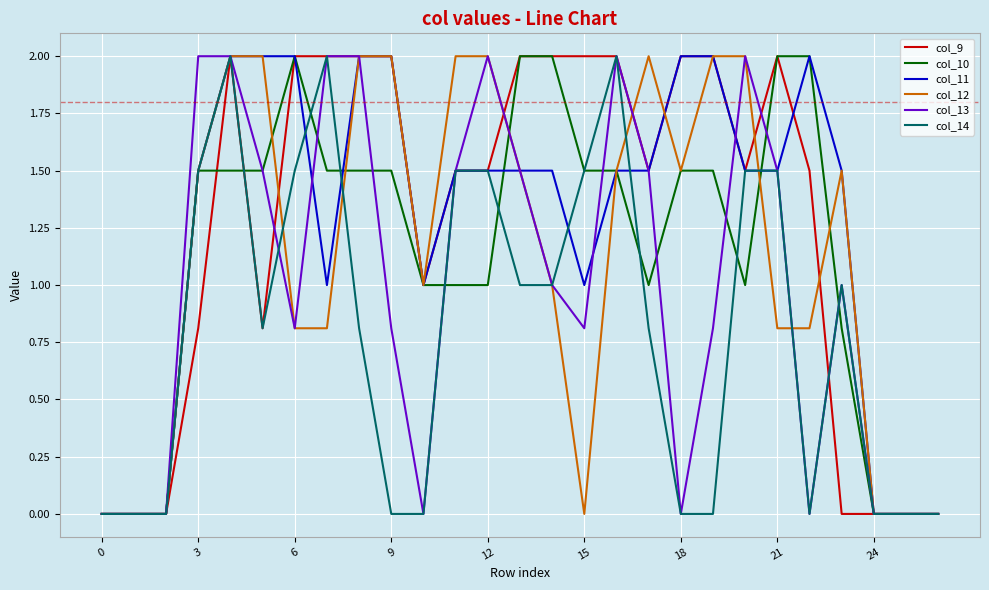

What is the greatest value displayed?

2.0